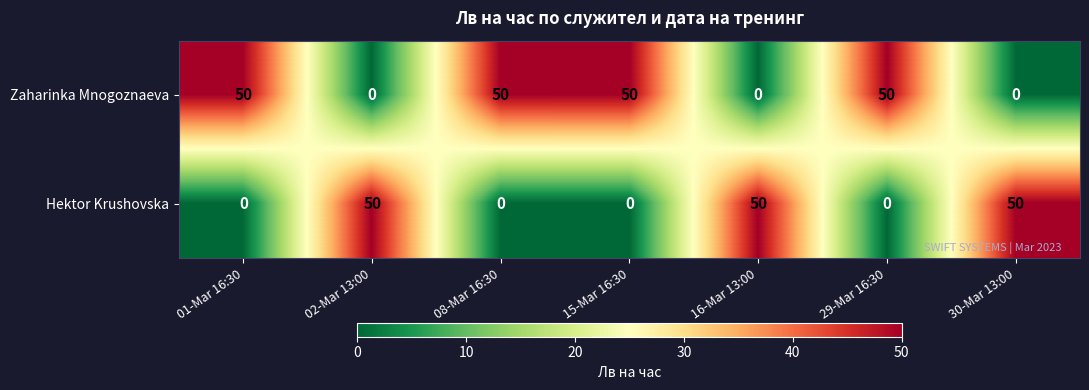

How many categories are shown in the chart?

7